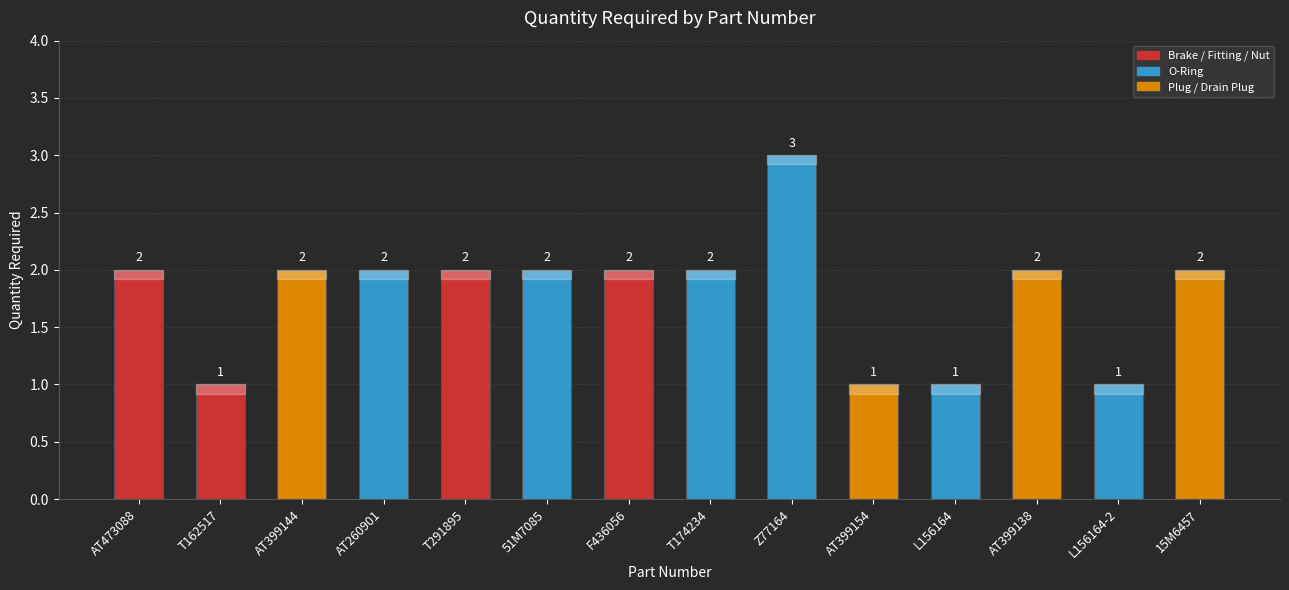

The chart shows a value of 1 at L156164-2. True or false?

True